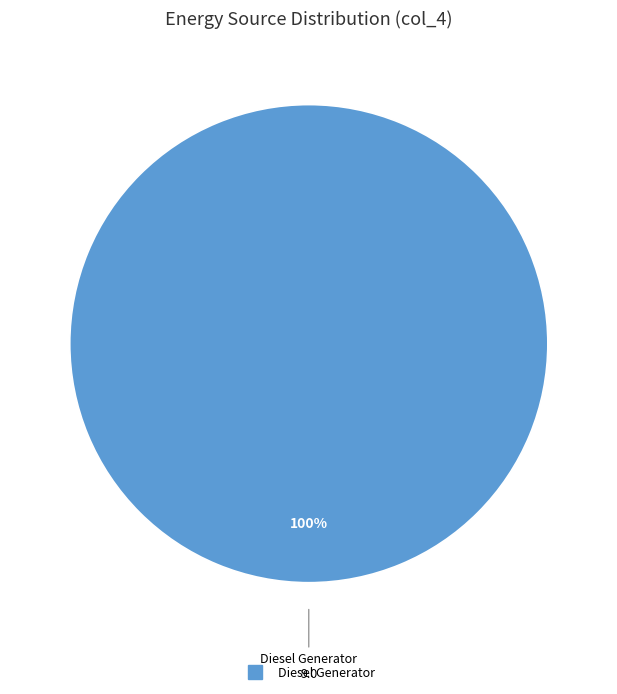

Does any single category account for the majority?

Yes